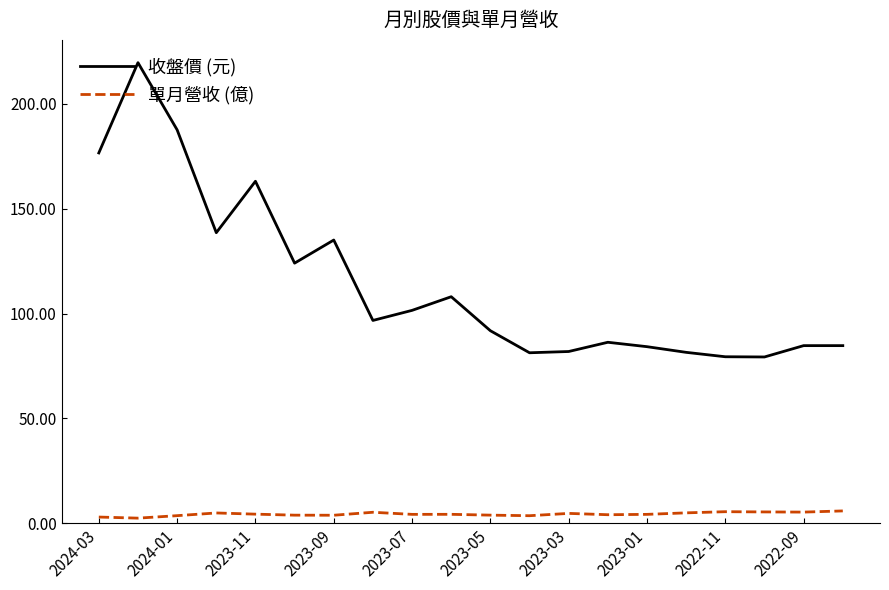

True or false: 單月營收 (億) has more than 1 interior local peaks.

True